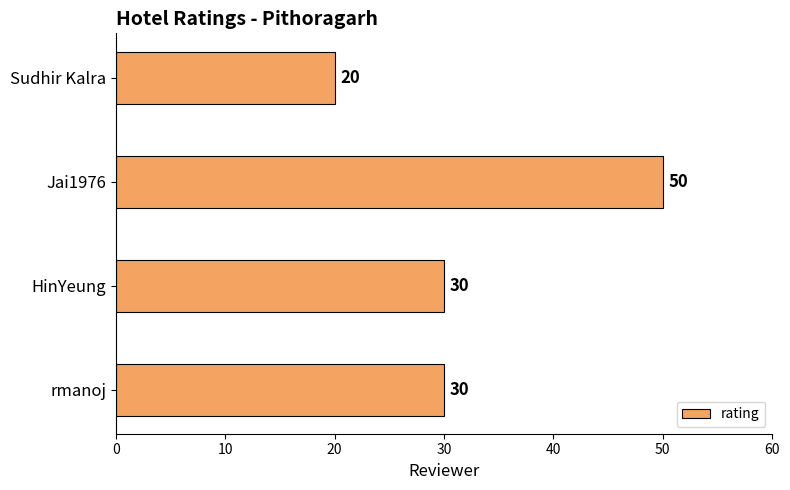

Approximately how many times larger is the value at Sudhir Kalra compared to rmanoj?

0.7